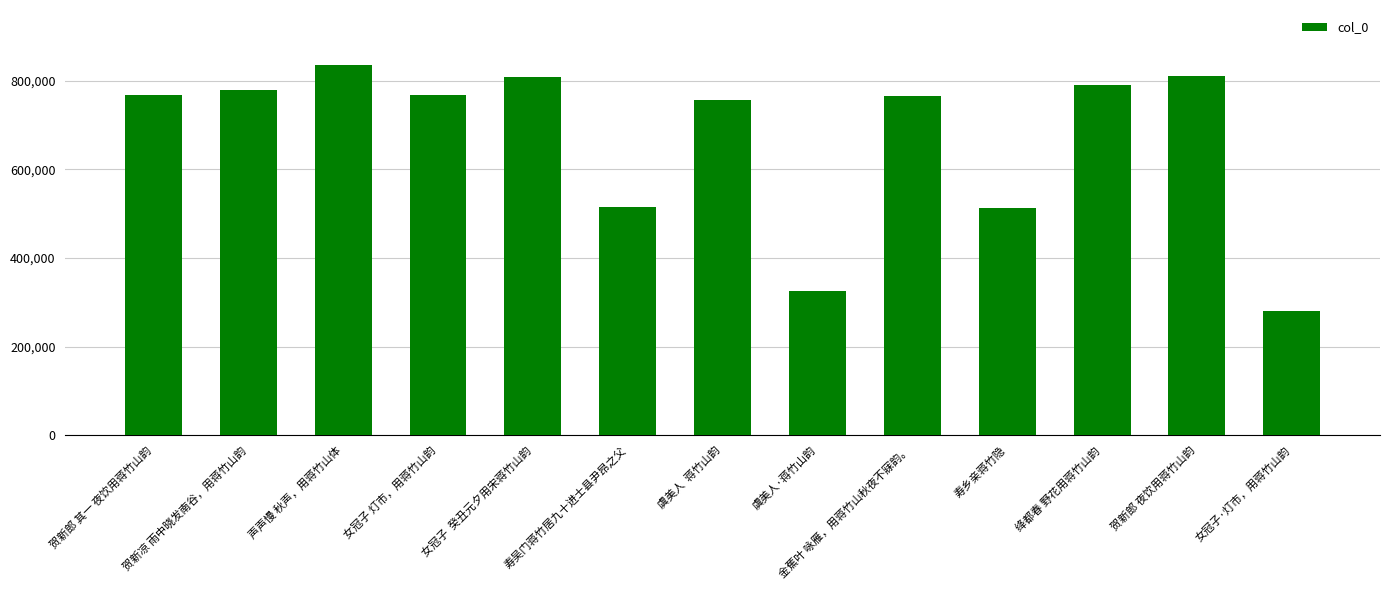

How many distinct data groups are displayed?

1